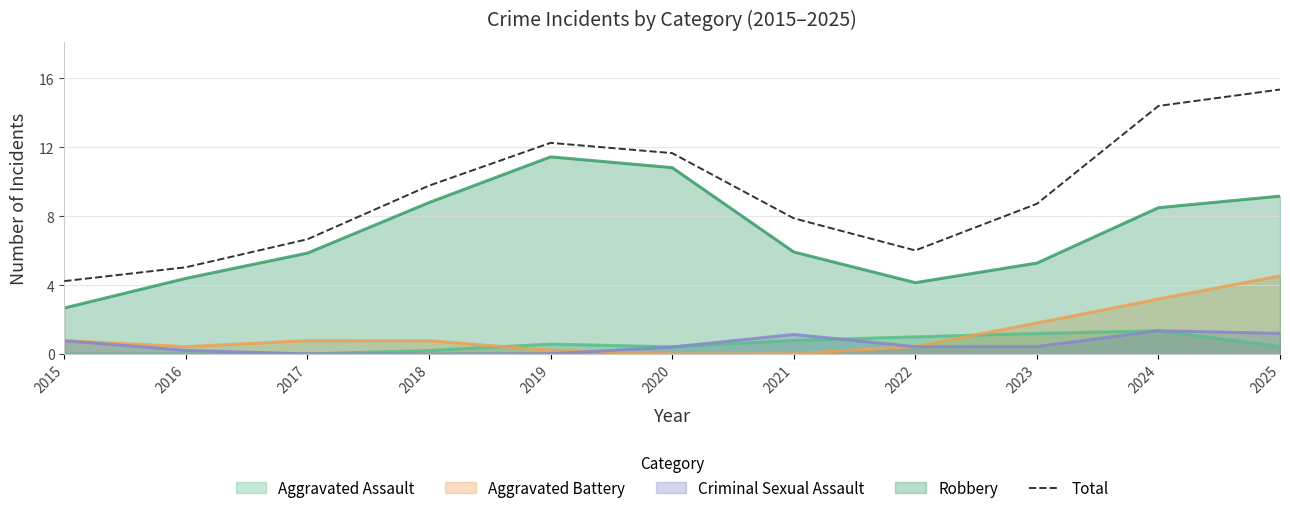

Reading left to right, what are all the values shown in this chart?

4.2	5.0	6.7	9.8	12.3	11.7	7.9	6.0	8.7	14.4	15.4